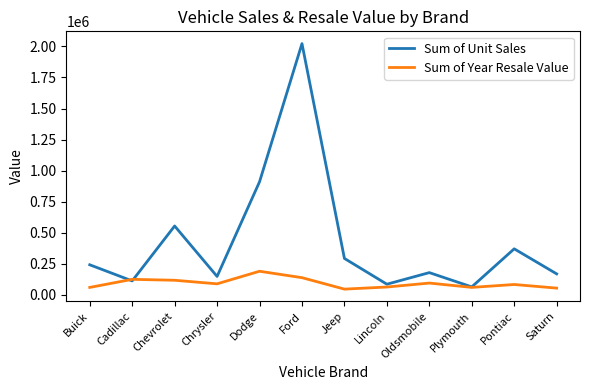

How many lines are shown in the chart?

2